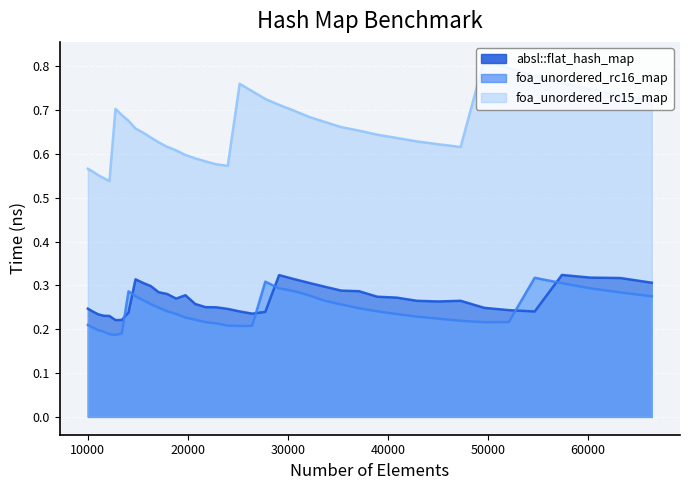

True or false: absl::flat_hash_map and foa_unordered_rc15_map cross at least once.

False